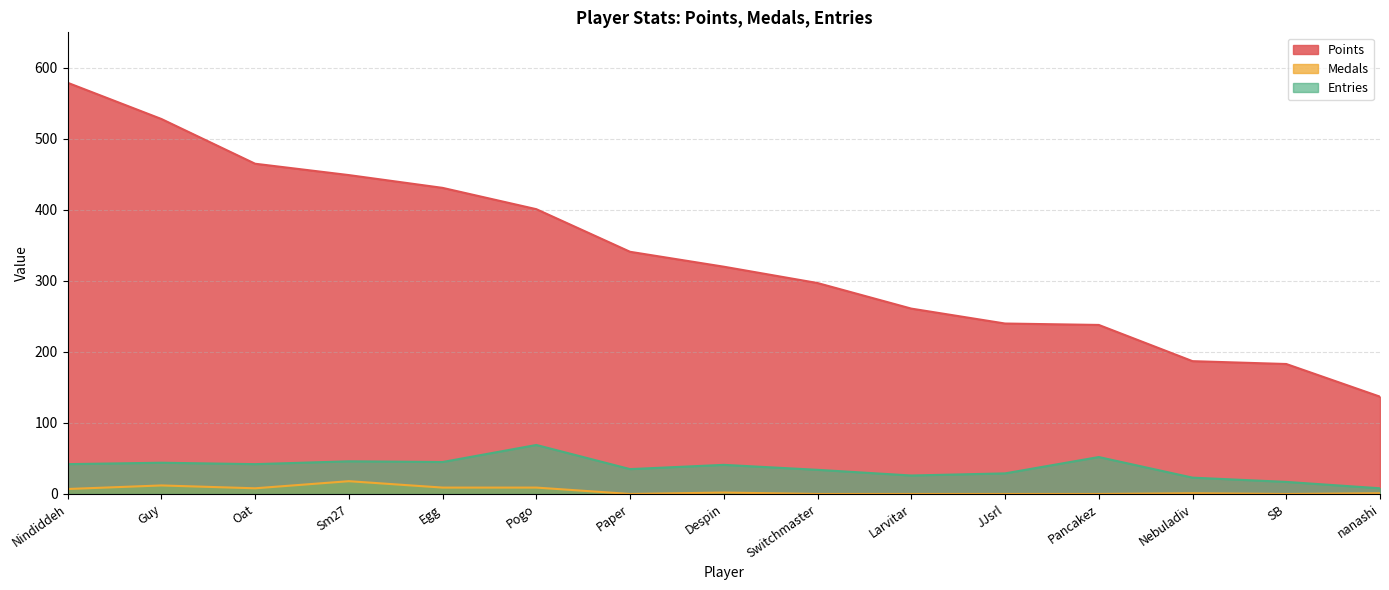

True or false: Entries and Medals intersect in this chart.

False